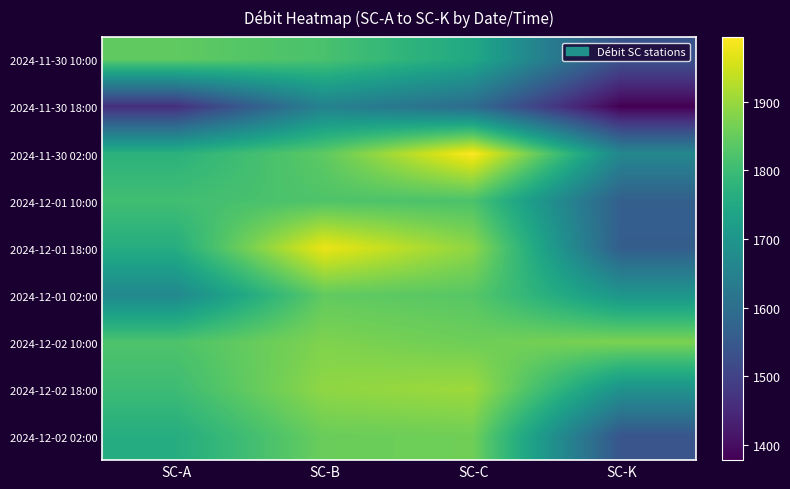

What is the minimum value shown in the chart?

1378